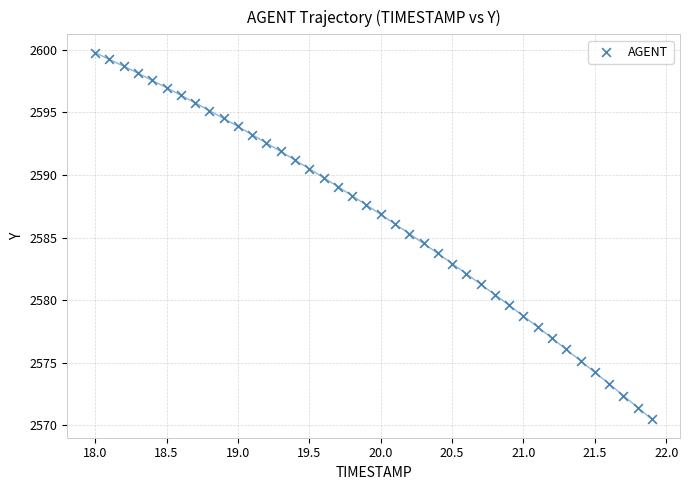

What is the range of Y values (max minus min)?

29.3